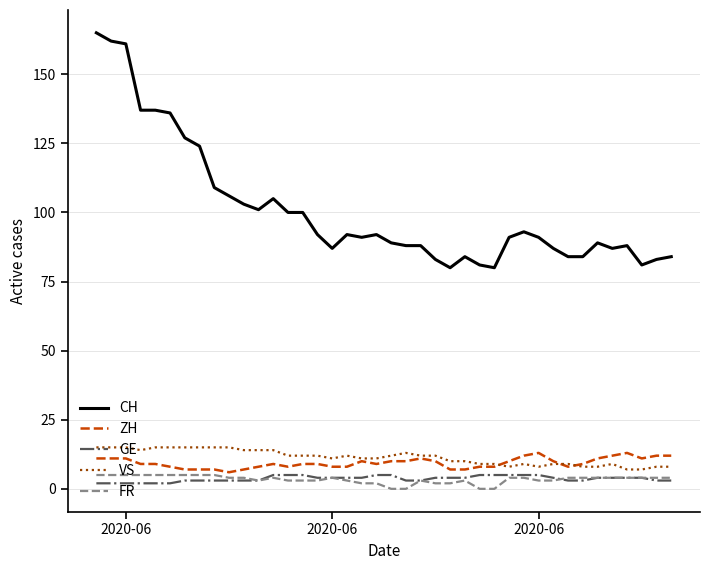

True or false: CH and FR intersect in this chart.

False